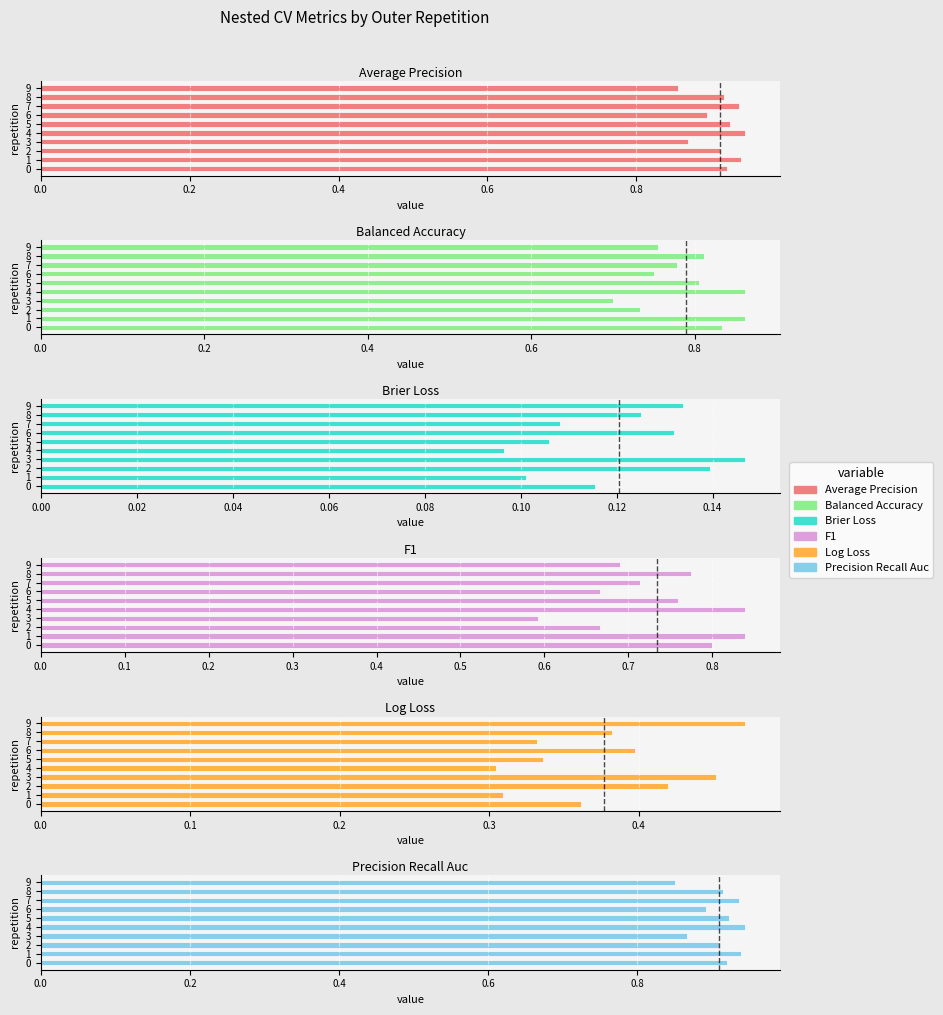

The ncv_log_loss series shows 0.3 at 5. True or false?

True